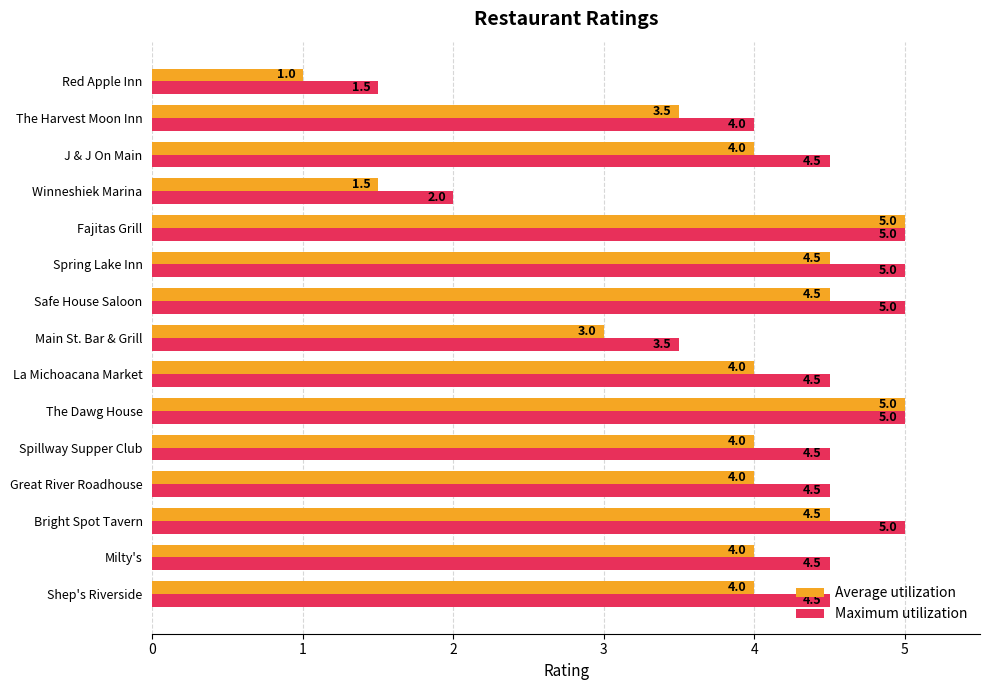

Is the value of Maximum utilization at Milty's greater than the value of Average utilization at La Michoacana Market?

Yes